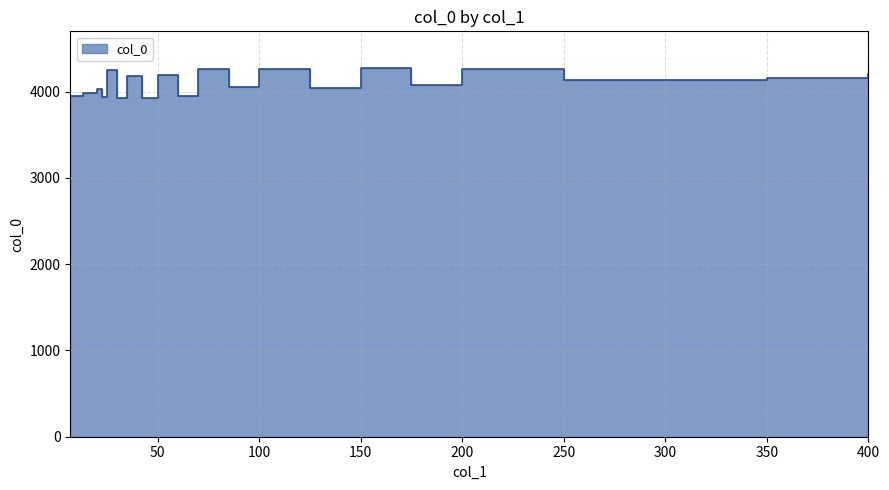

What is the difference between the maximum and minimum values?

346.5